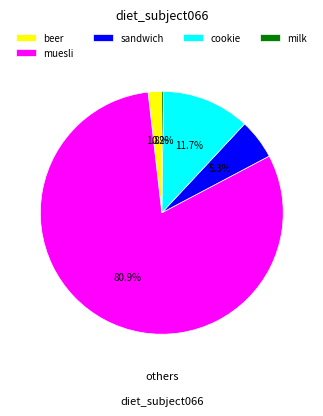

Is the sum of muesli and sandwich greater than half?

Yes